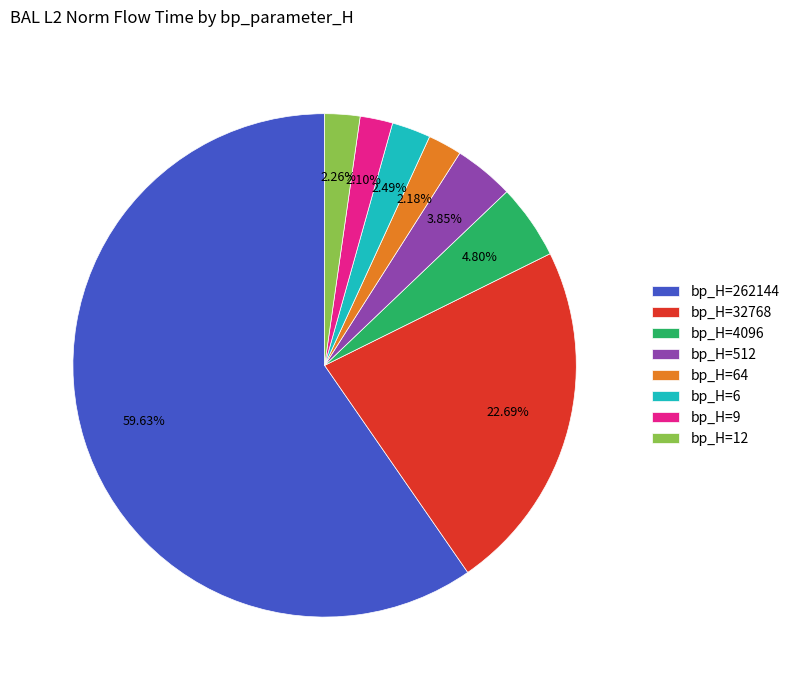

How many segments does this pie chart have?

8